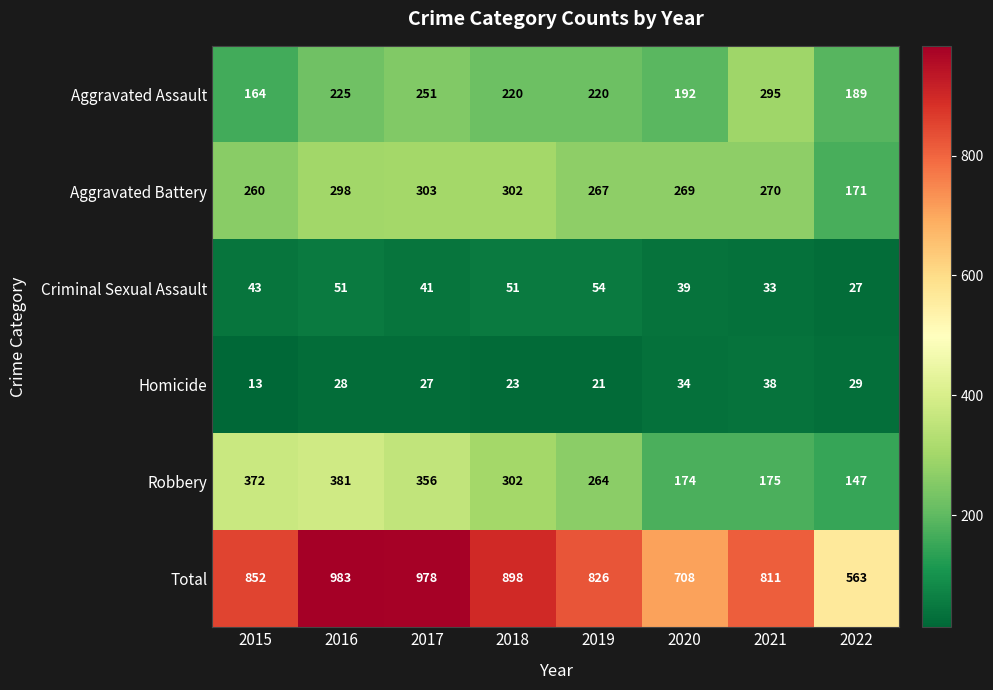

Which series has the widest spread of values?

Total